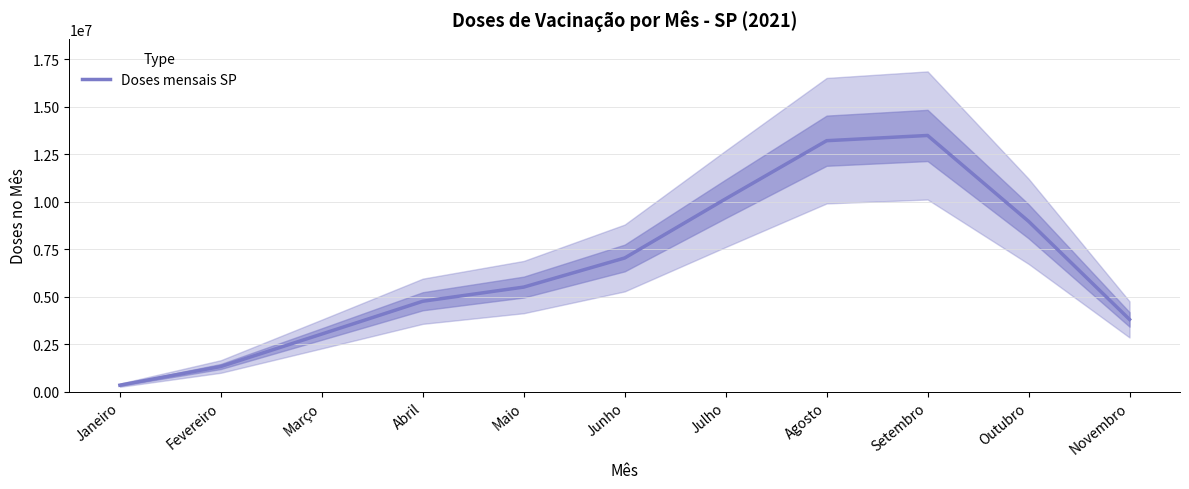

At which category does the chart reach its peak across all series?

Setembro